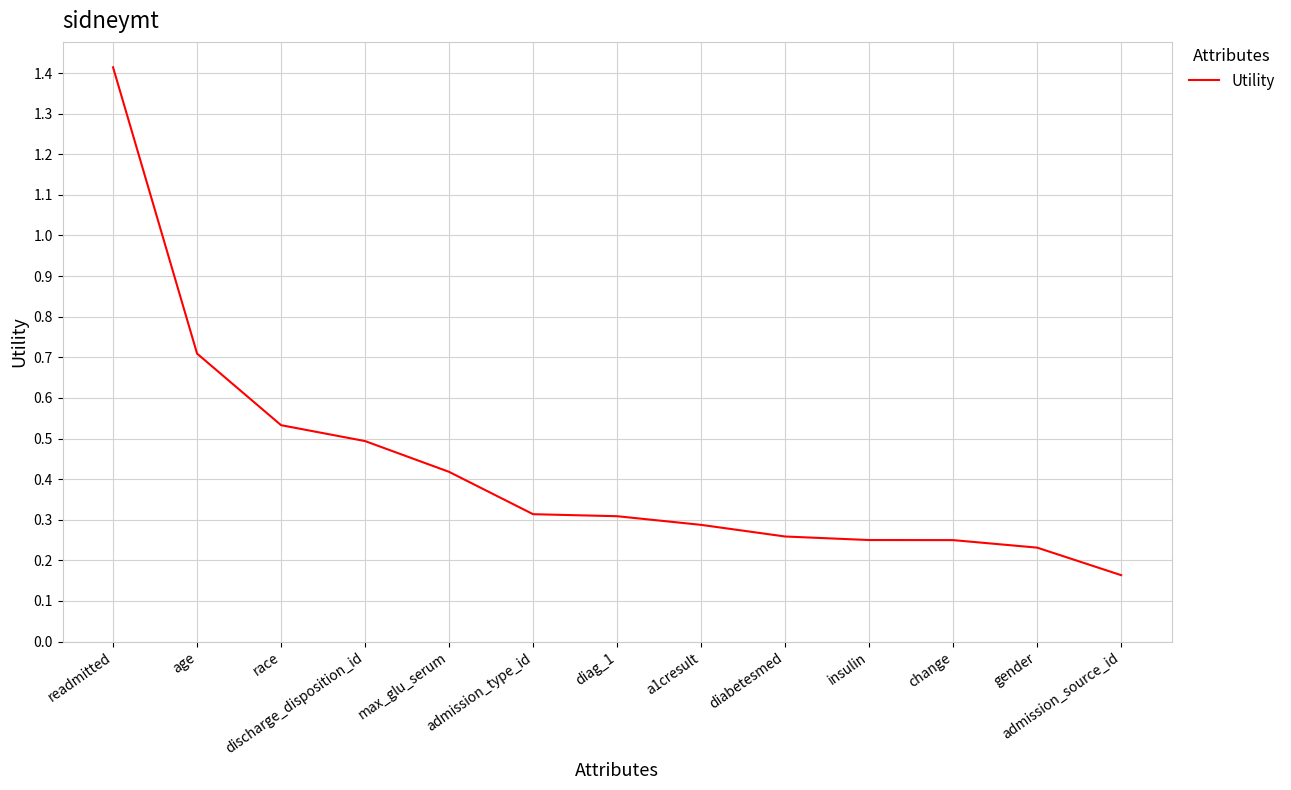

The value at age is 1.3. True or false?

False